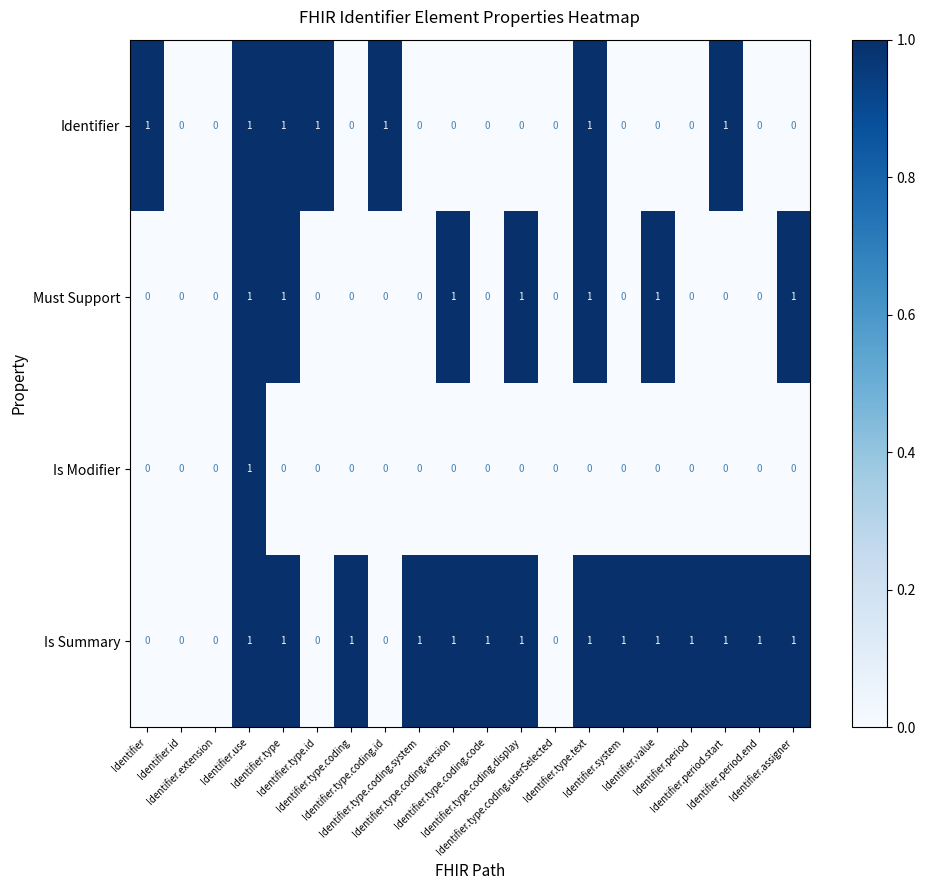

What is the sum of all Must Support values?

7